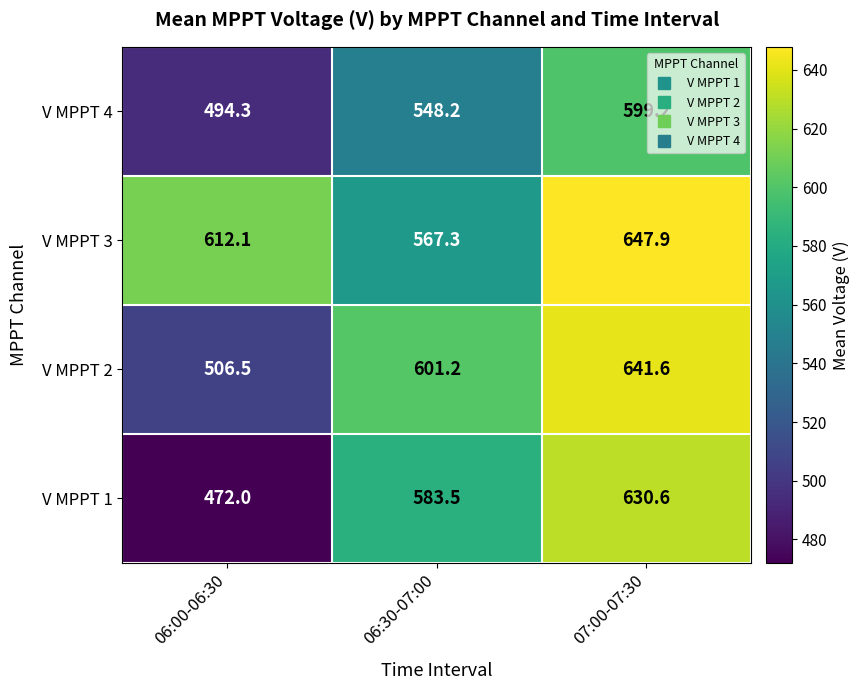

Rank the series at 06:30-07:00 from lowest to highest value.

V MPPT 4, V MPPT 3, V MPPT 1, V MPPT 2